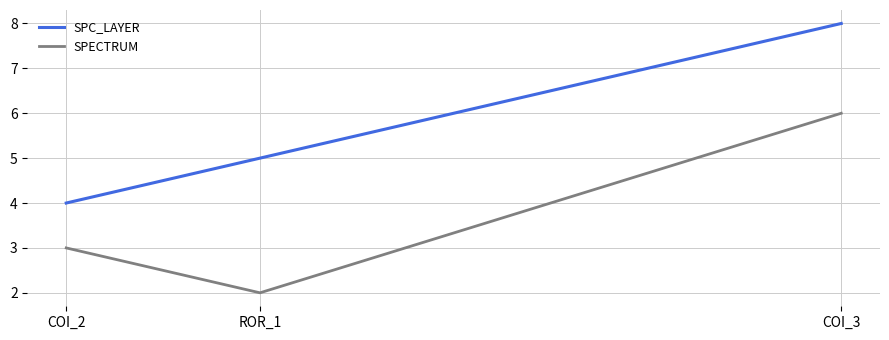

What is the greatest value displayed?

8